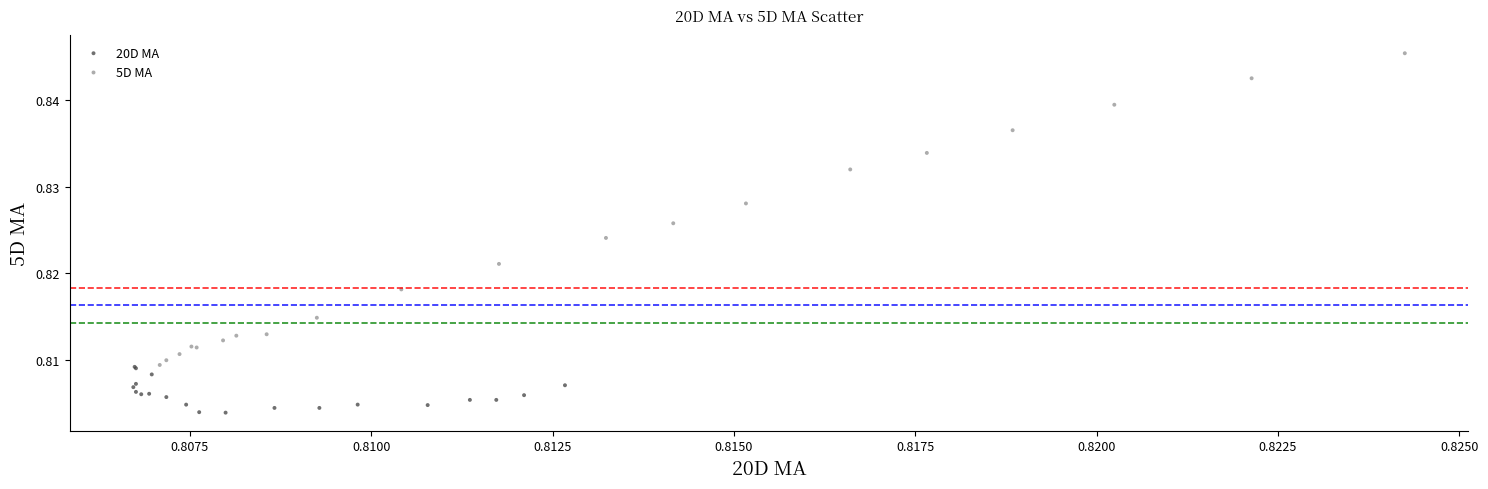

Which series reaches the minimum Y coordinate?

20D MA